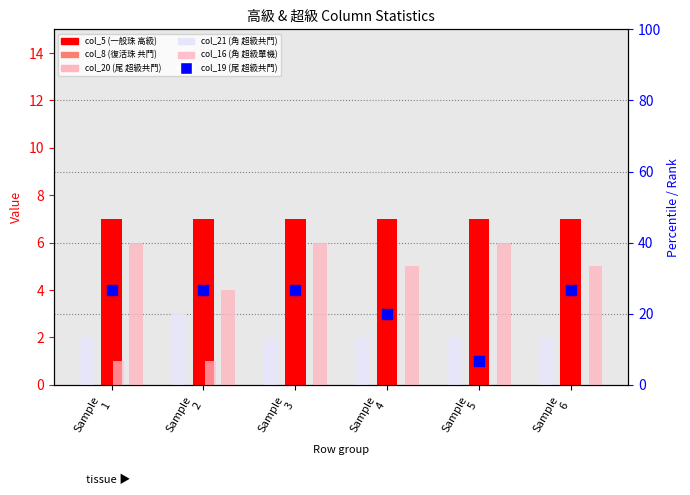

Which series reaches the minimum Y coordinate?

col_16